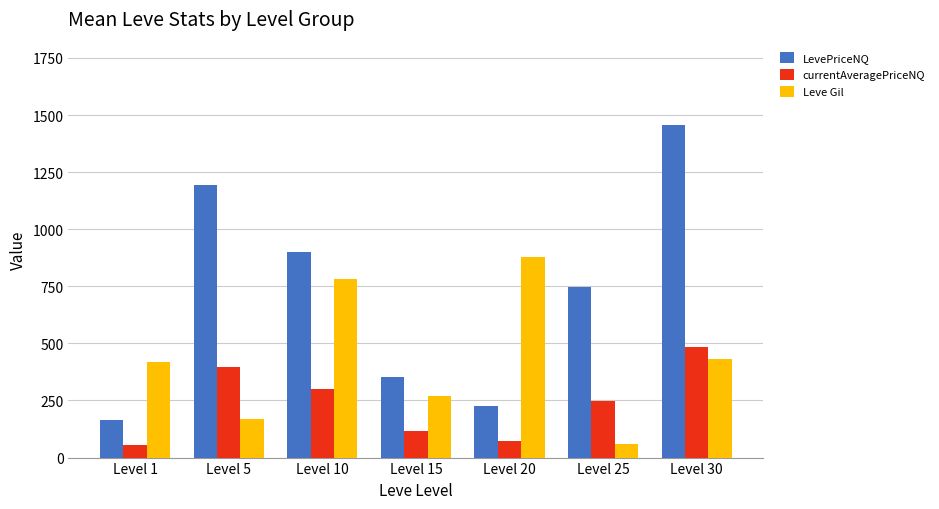

Reading right to left, what are all the values shown in this chart?

LevePriceNQ: Level 30=1457	Level 25=748	Level 20=224	Level 15=351	Level 10=900	Level 5=1195	Level 1=164
currentAveragePriceNQ: Level 30=485	Level 25=249	Level 20=74	Level 15=117	Level 10=300	Level 5=398	Level 1=53
Leve Gil: Level 30=430	Level 25=60	Level 20=880	Level 15=270	Level 10=780	Level 5=170	Level 1=420